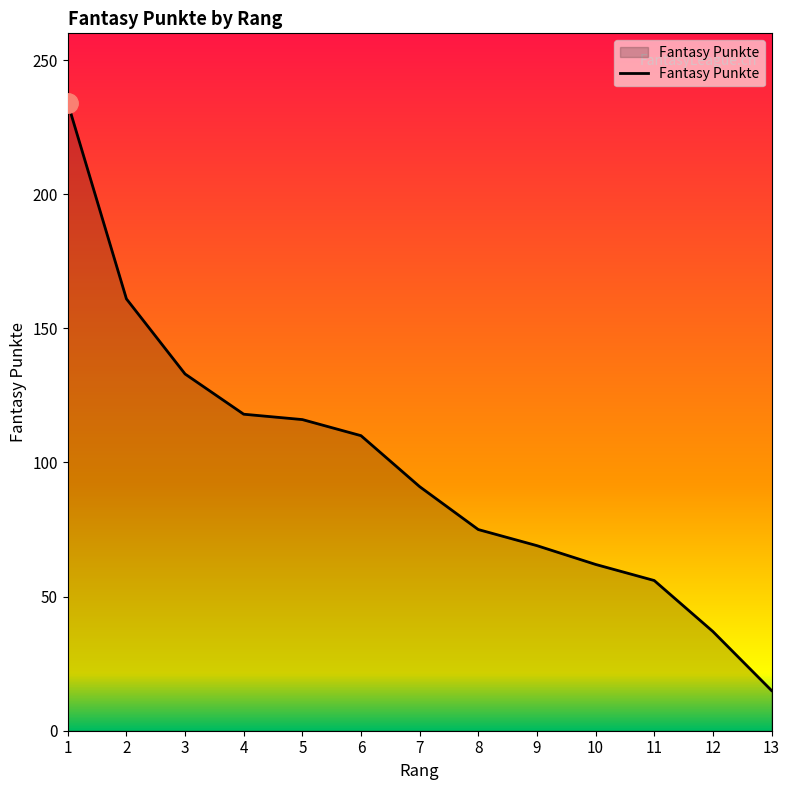

How many lines are shown in the chart?

1